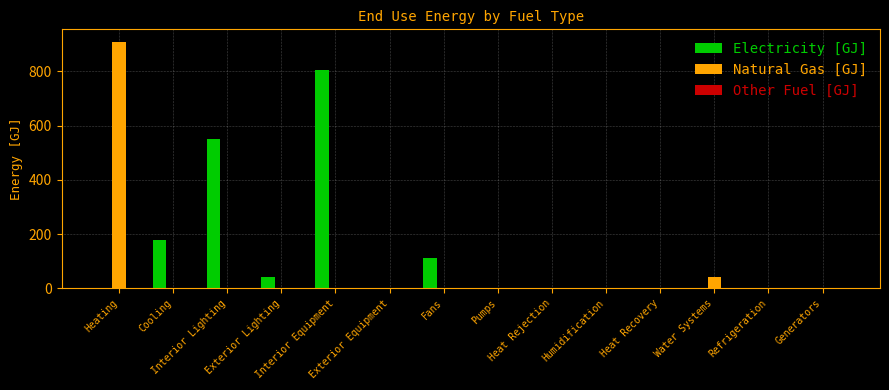

What is the sum of all Natural Gas [GJ] values?

950.5